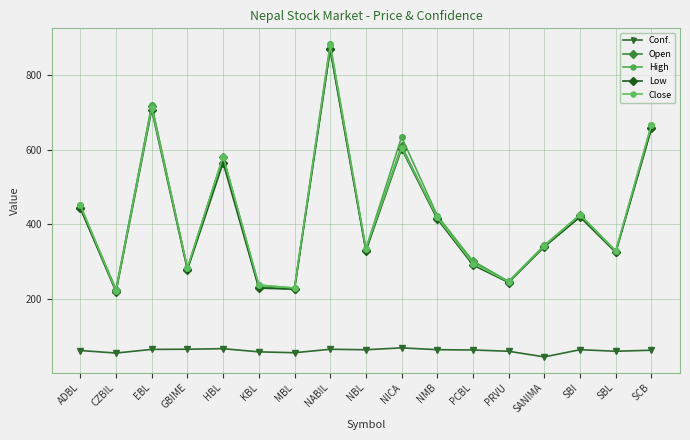

What is the average value of the Close series?

426.2